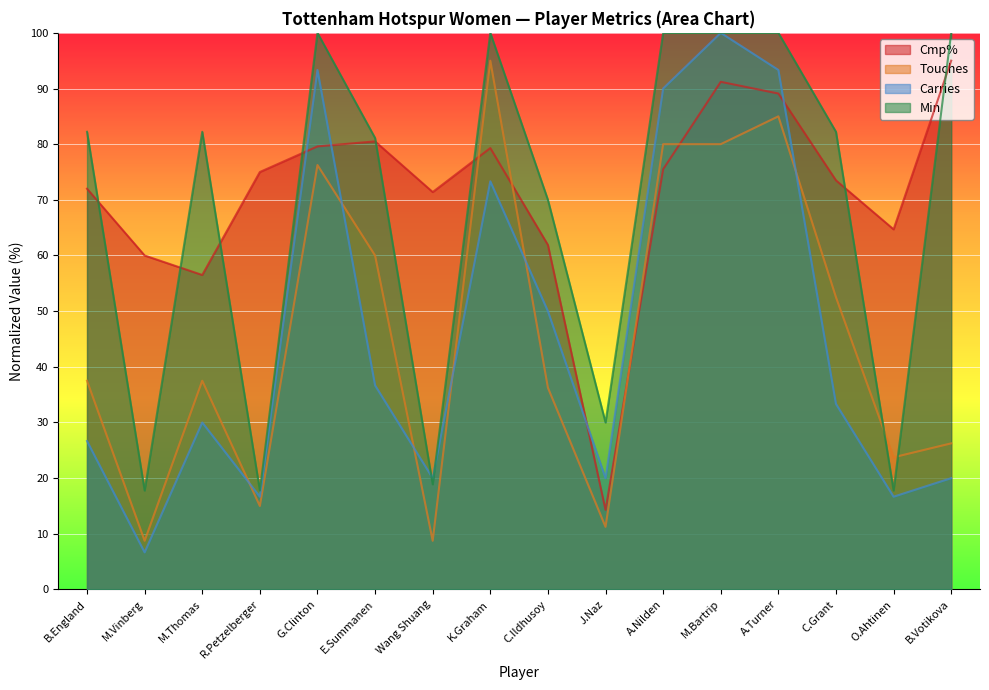

At which label does Touches first exceed 37?

B.England